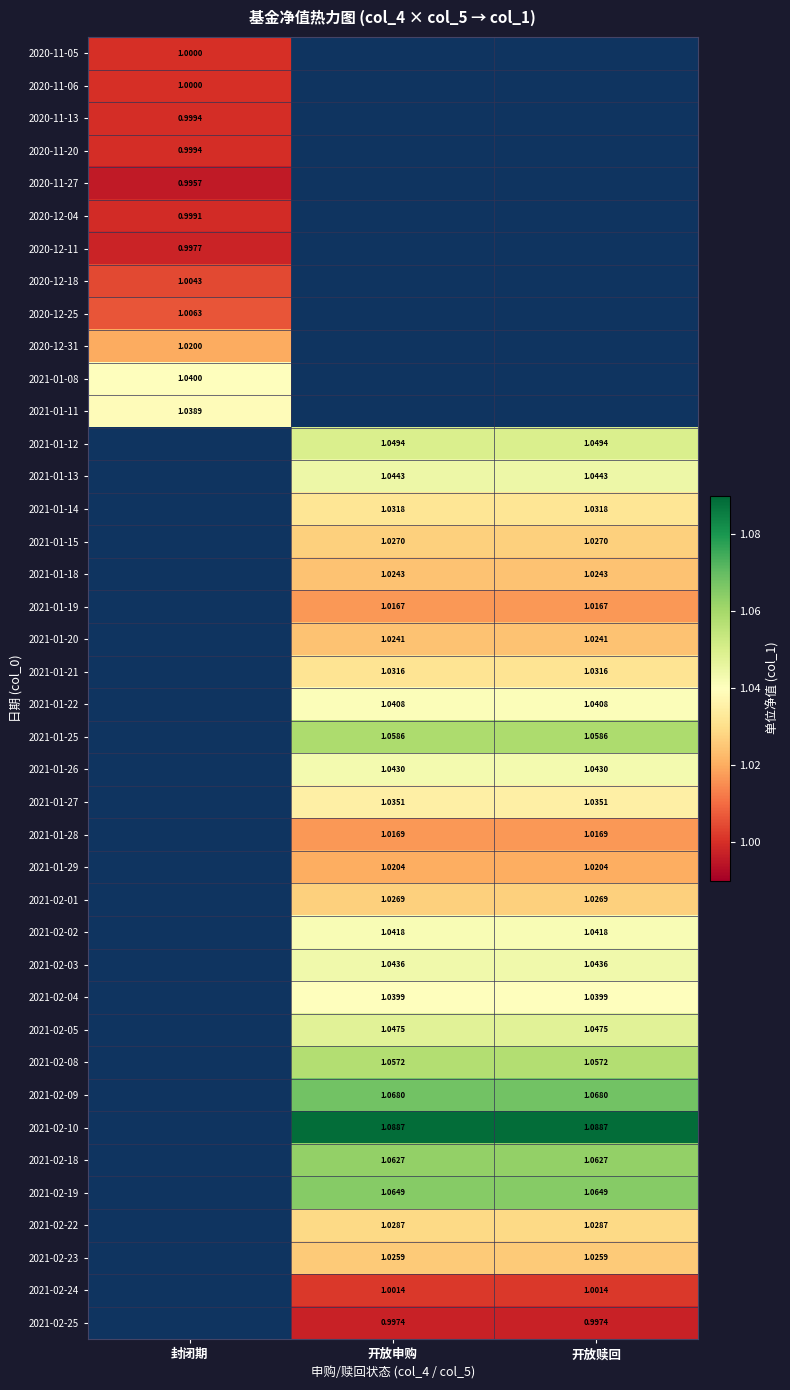

At which label is 2021-01-08 closest to 1?

封闭期